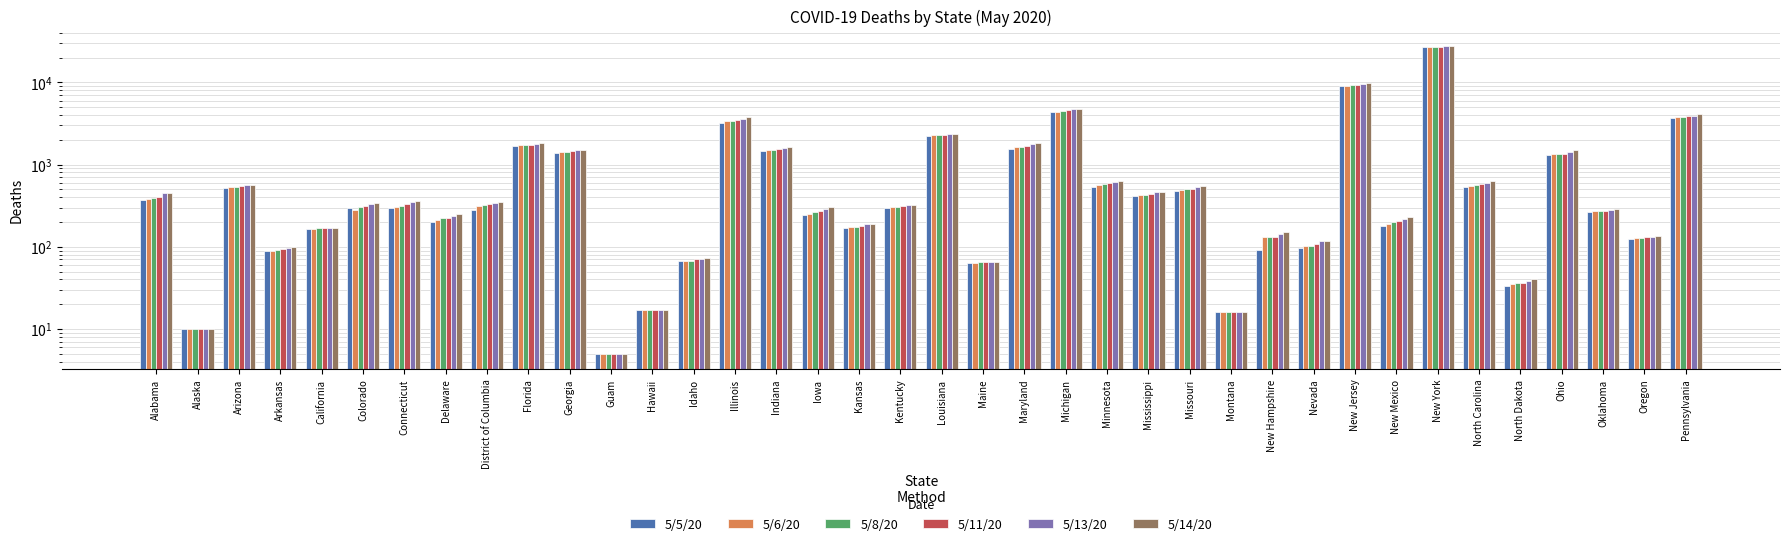

At how many categories does at least one series exceed 1570?

9